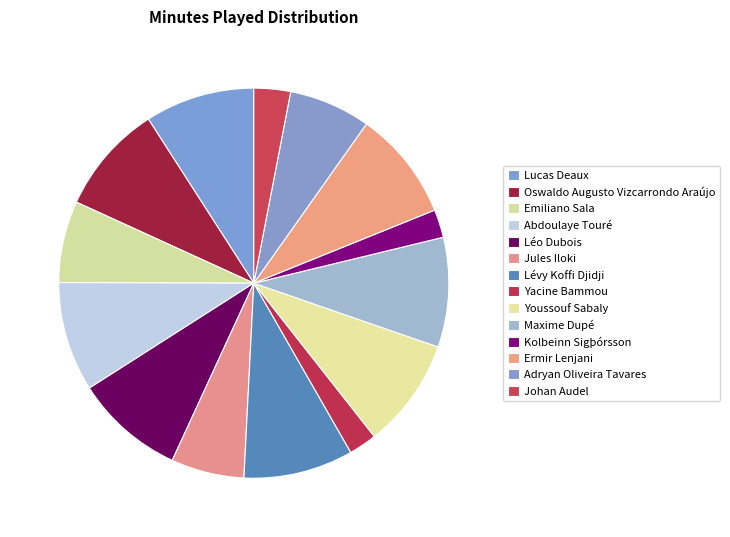

Do Youssouf Sabaly and Léo Dubois together represent more than half of the pie?

No